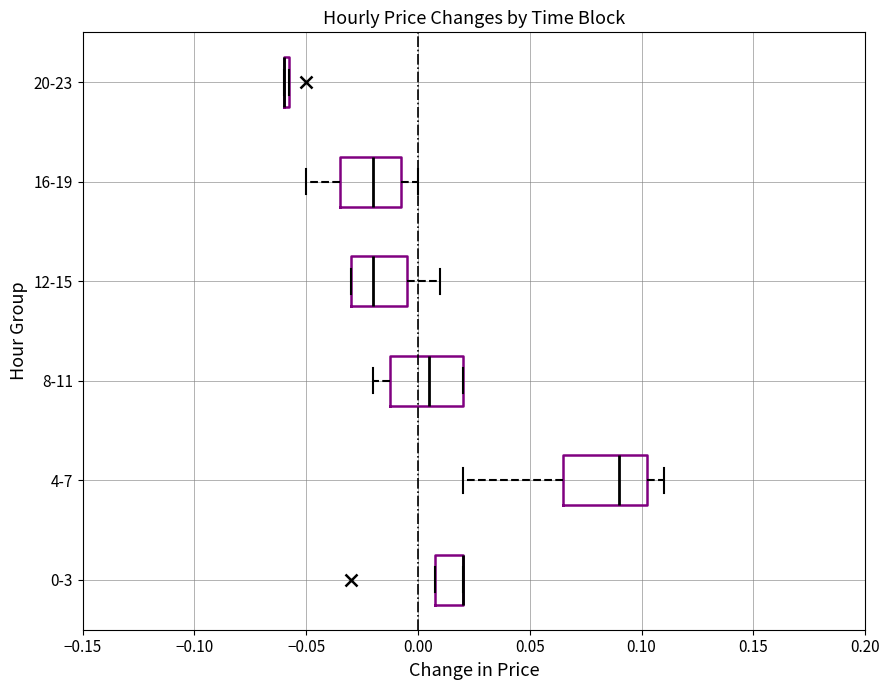

Where does the left whisker of the box for 8-11 end on the x-axis? The values are not printed on the chart, so give them approximately, as read against the axis.

-0.020